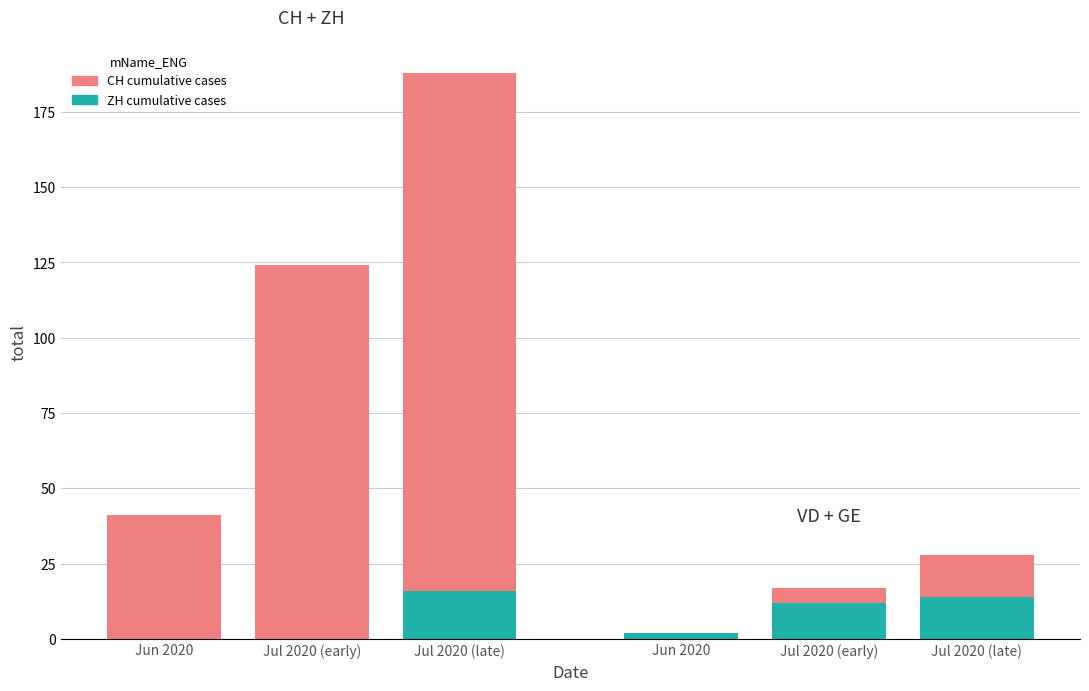

At which category is the sum across all series the highest?

Jul 2020 (late)